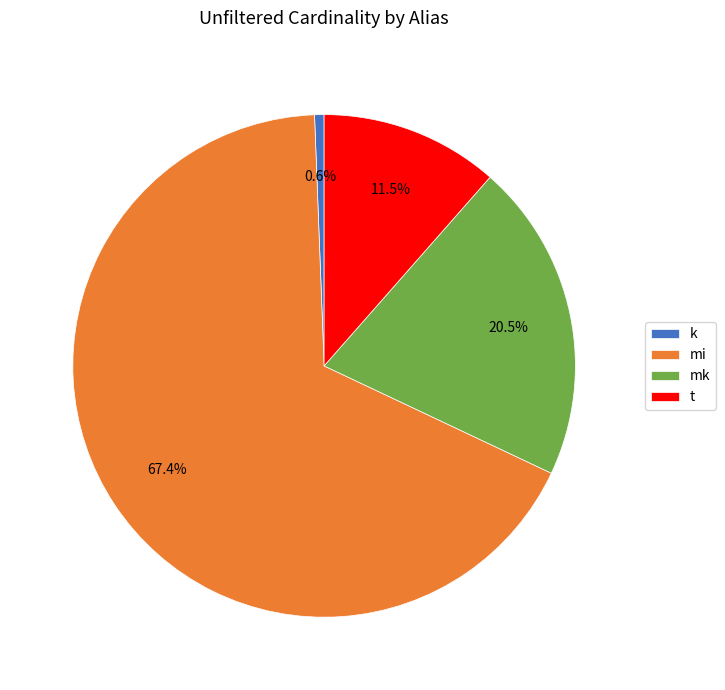

Is it true that t is 19% of the pie?

False